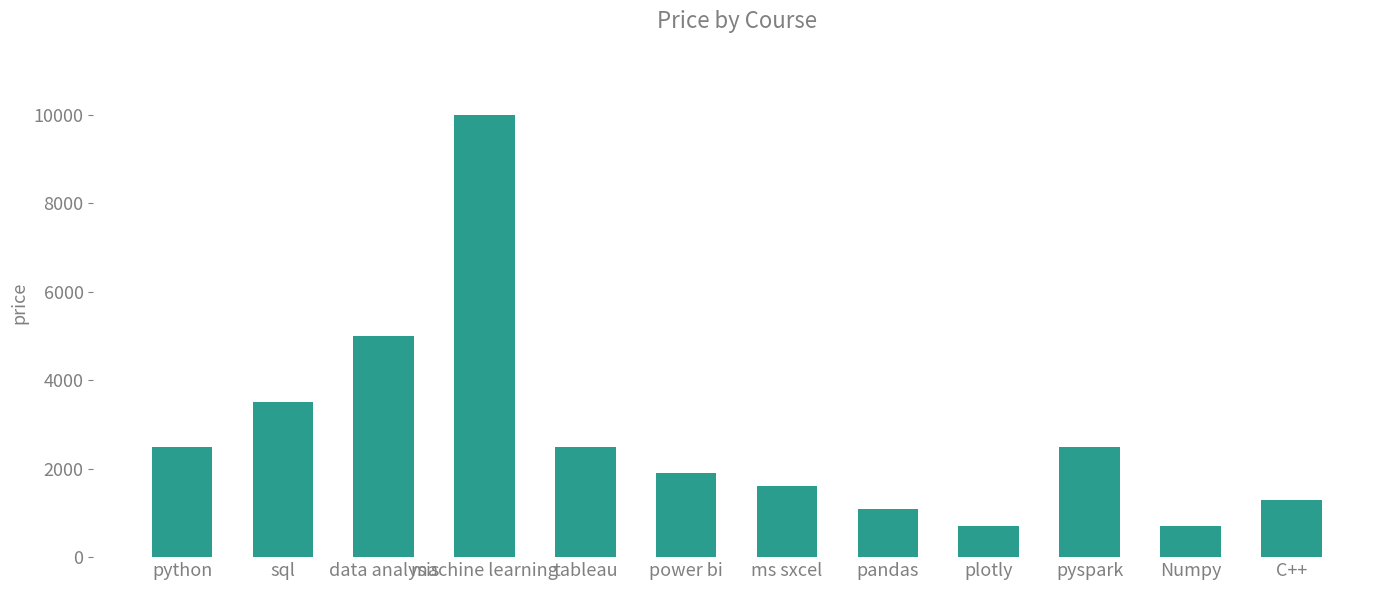

Does the chart contain any negative values?

No